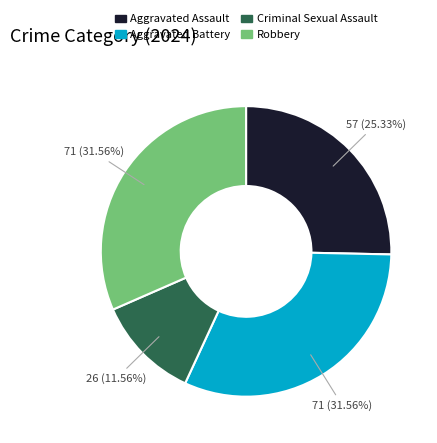

What is the ratio of the value at Robbery to the value at Aggravated Battery?

1.0